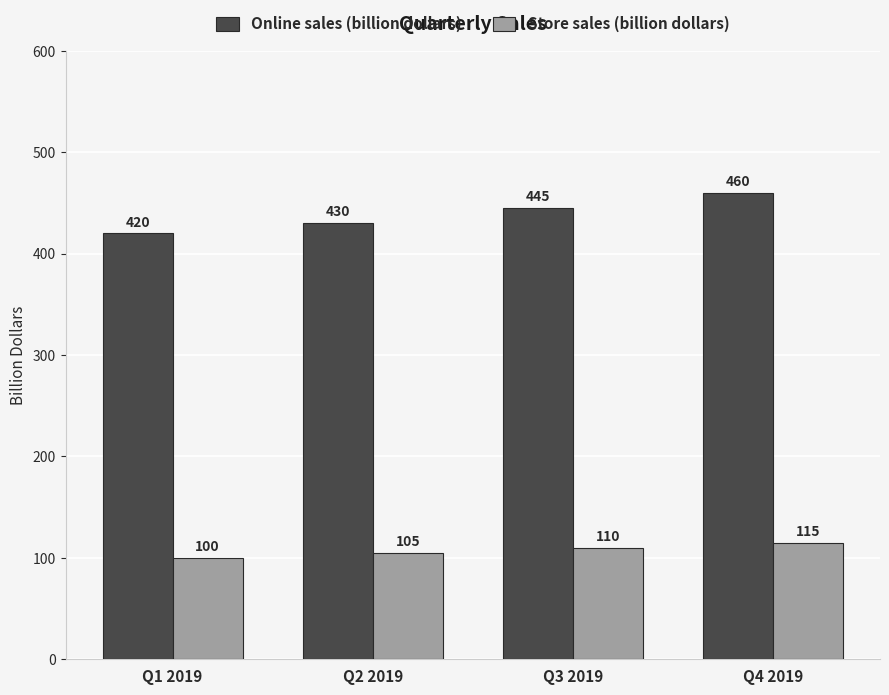

Which series has the largest total across all categories?

Online sales (billion dollars)